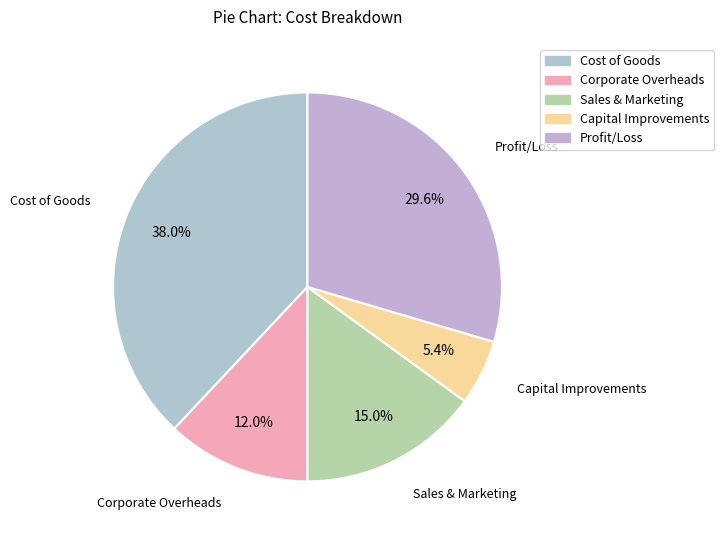

The Cost of Goods slice represents 47% of the pie. True or false?

False